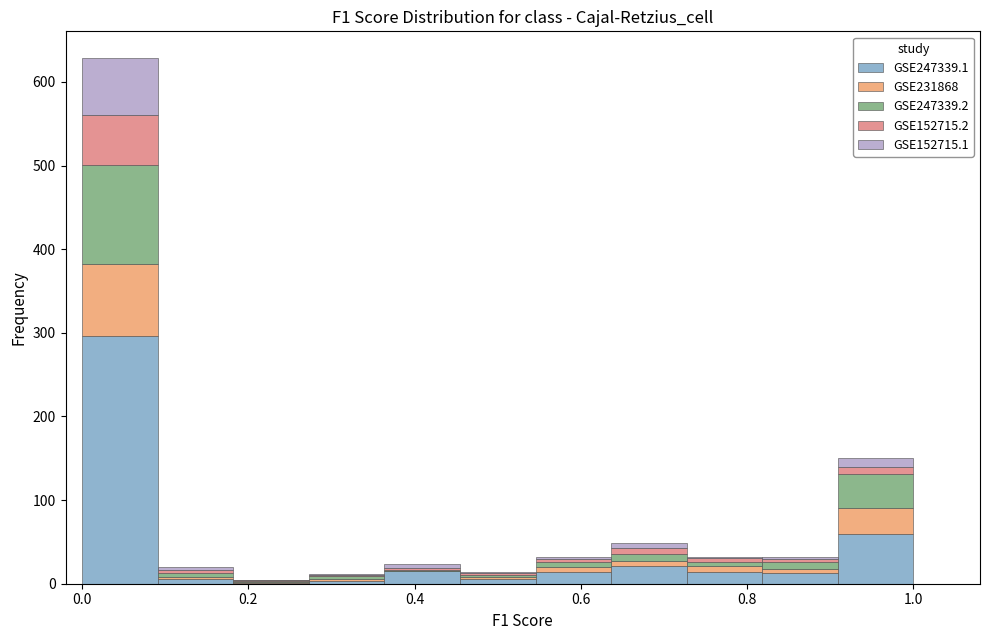

Reading left to right, list every stacked bar in this chart as the range it spans on the x-axis followed by its total height. Neither the bar edges nor the heights are printed on the chart, so give them approximately, as read against the axes.

0.00 to 0.10: 630
0.10 to 0.18: 20
0.18 to 0.28: under 10
0.28 to 0.36: 10
0.36 to 0.46: 20
0.46 to 0.54: 10
0.54 to 0.64: 30
0.64 to 0.72: 50
0.72 to 0.82: 30
0.82 to 0.90: 30
0.90 to 1.00: 150